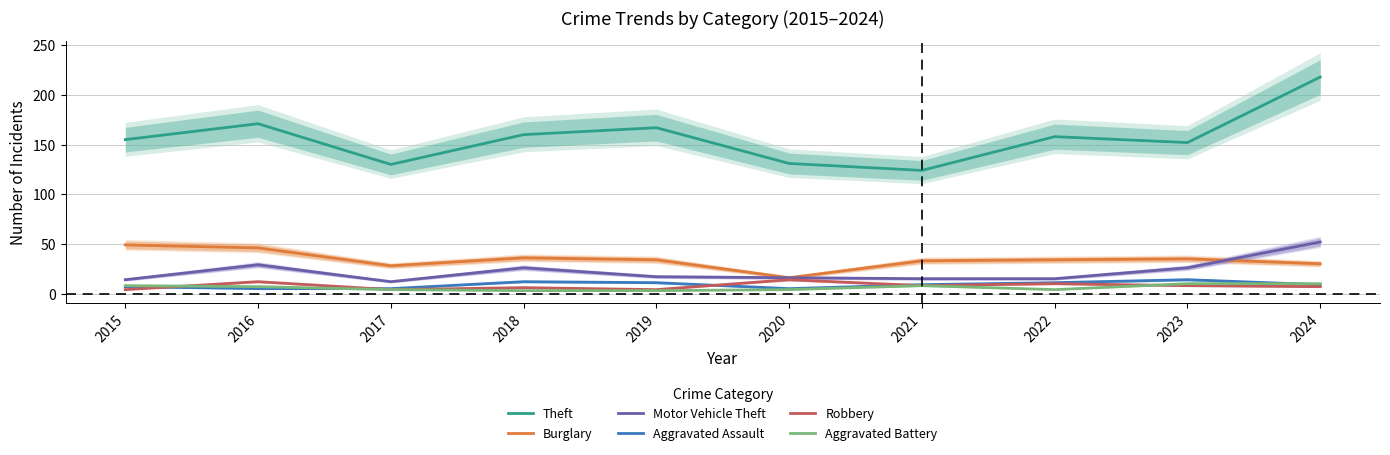

Count the number of categories in the chart.

10